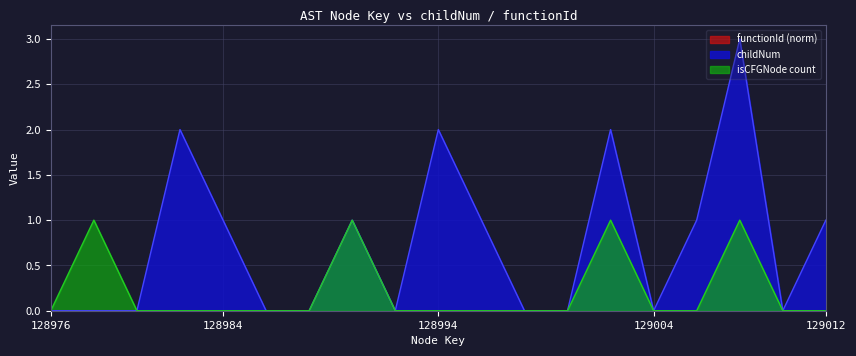

Which series has the widest spread of values?

childNum